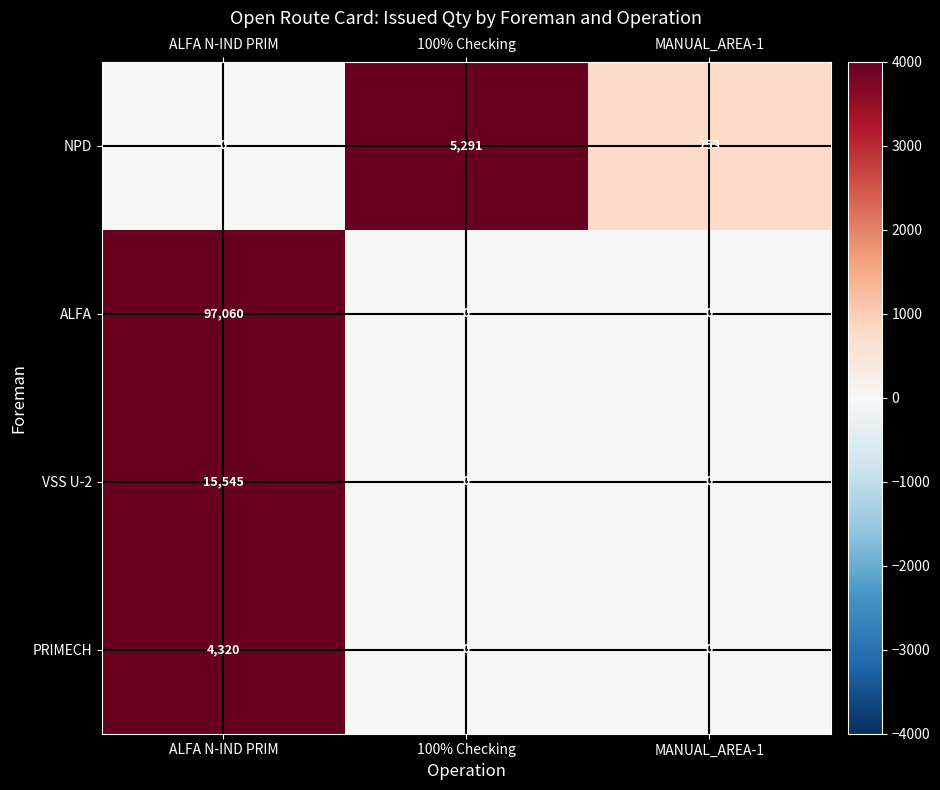

The value of ALFA at MANUAL_AREA-1 is 0. True or false?

True